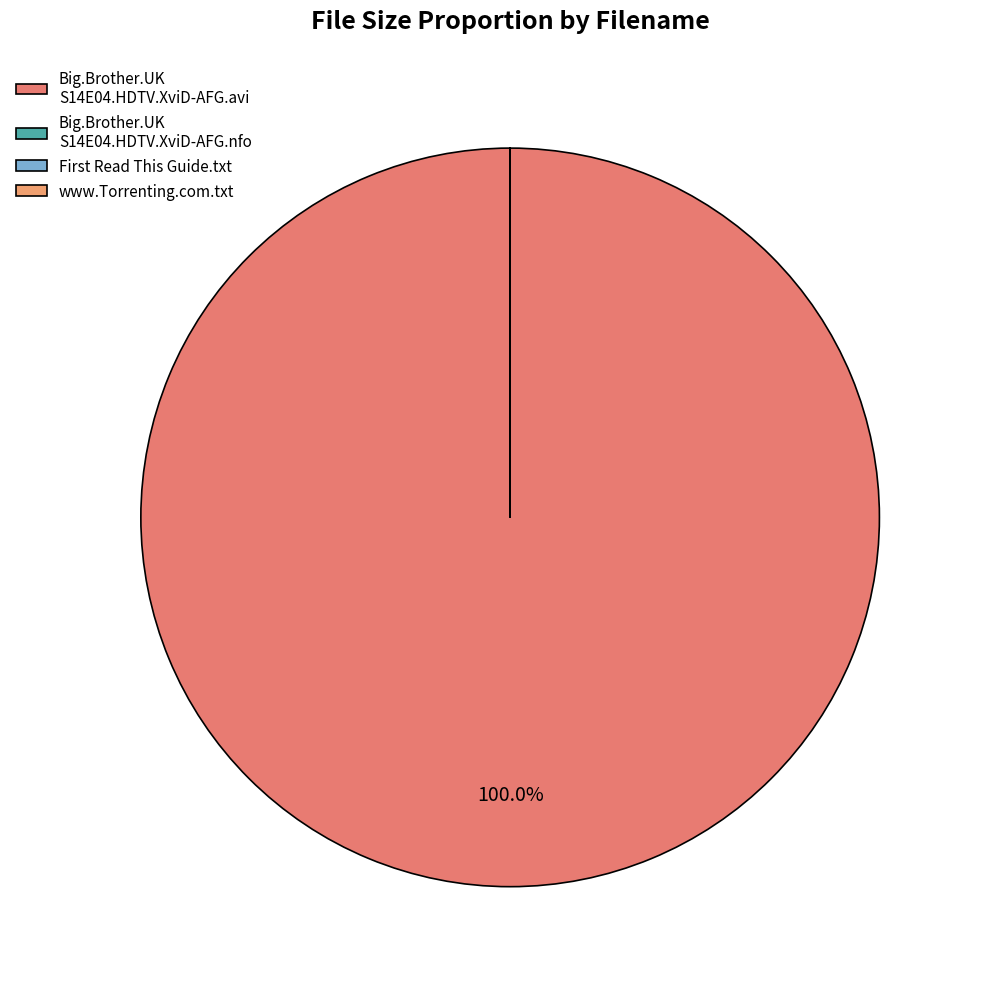

Which category has the smallest portion of the pie?

First Read This Guide.txt